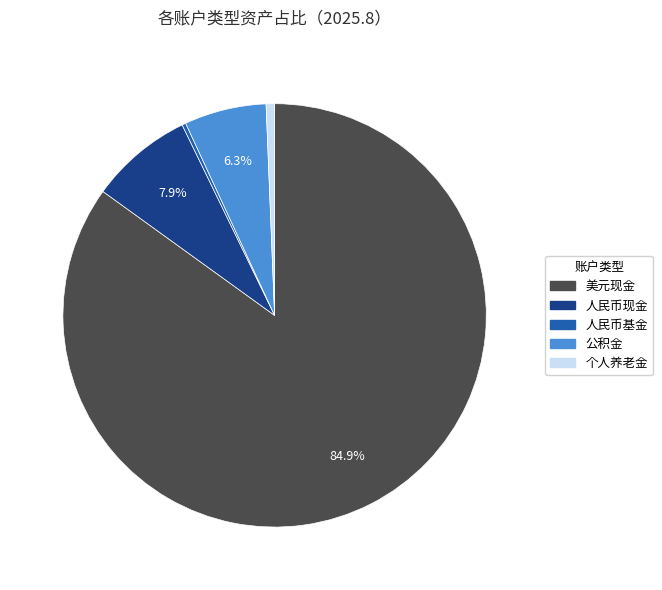

Is it true that 美元现金 is 85% of the pie?

True